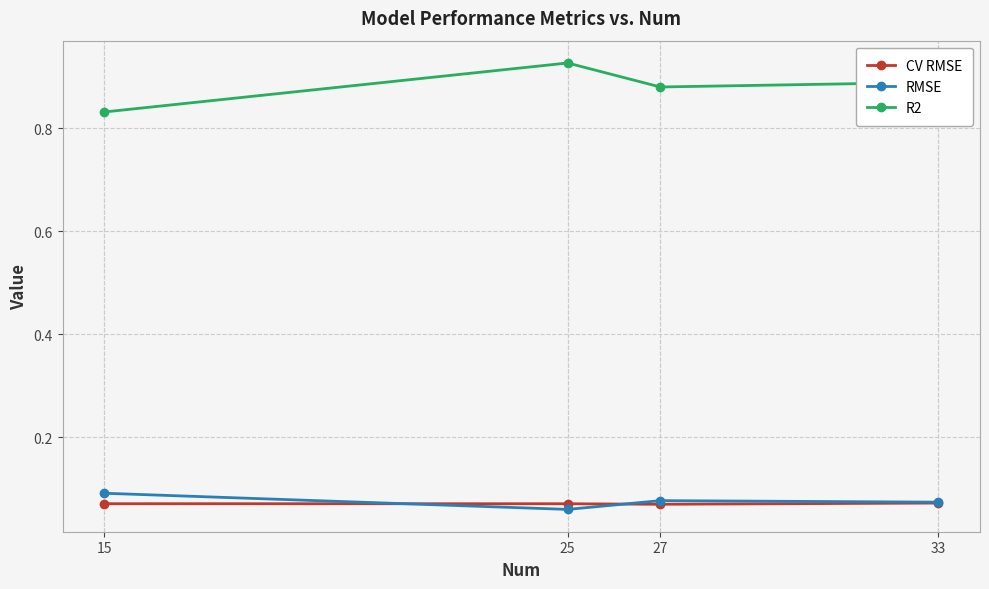

Which series has the largest total across all categories?

R2